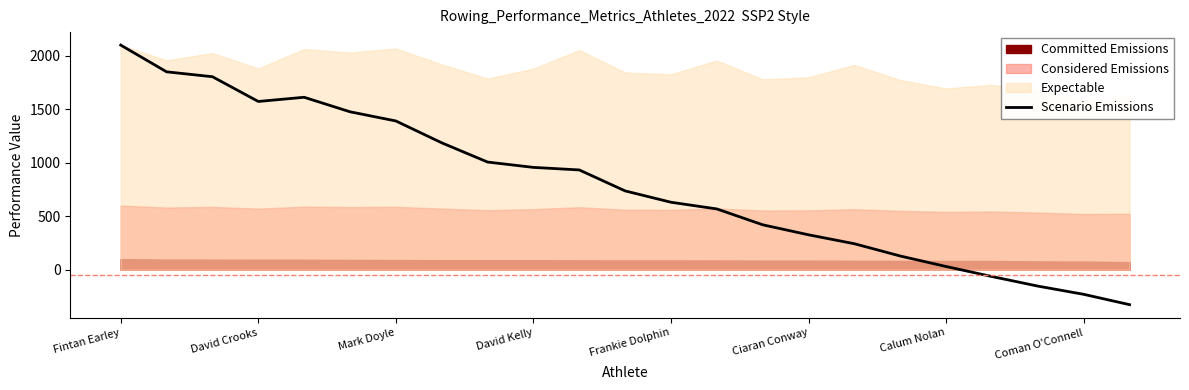

What is the minimum value shown in the chart?

-325.6